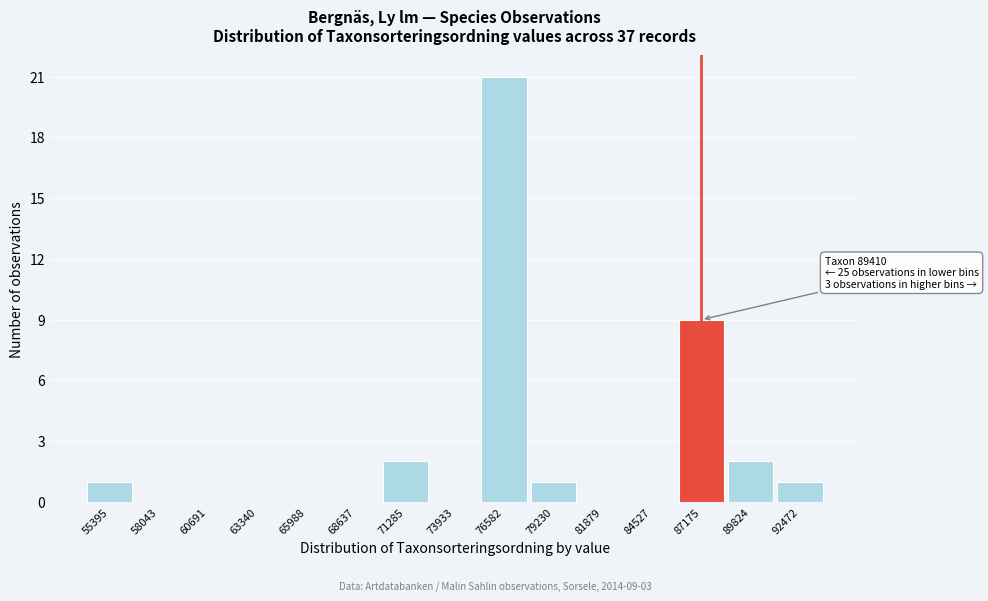

Reading left to right, extract all data points from this chart.

55395=1	58043=0	60691=0	63340=0	65988=0	68637=0	71285=2	73933=0	76582=21	79230=1	81879=0	84527=0	87175=9	89824=2	92472=1